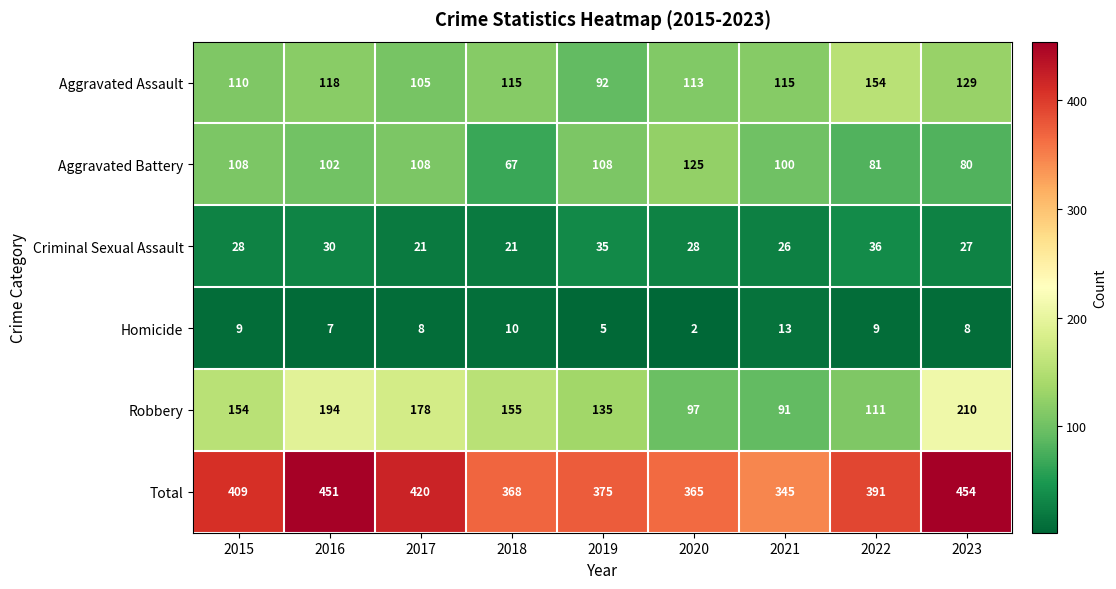

At which category is the sum across all series the highest?

2023